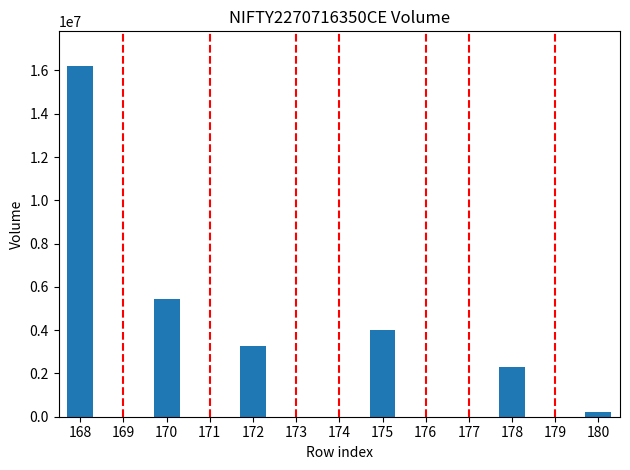

Rank the categories by value from highest to lowest.

168, 170, 175, 172, 178, 180